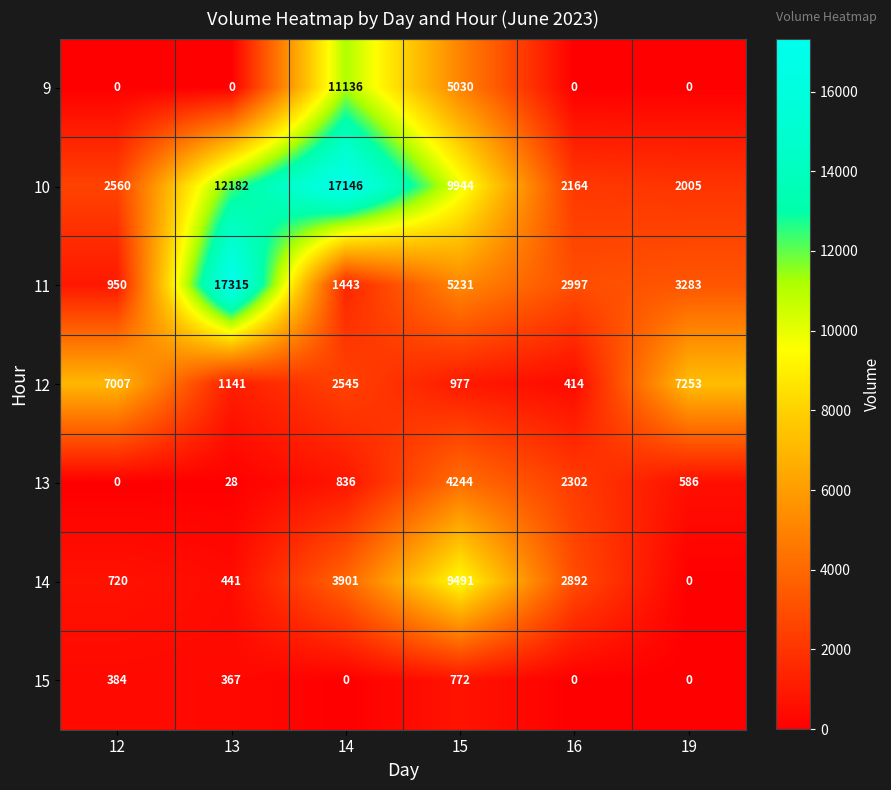

Which series changed the most between 13 and 15?

11